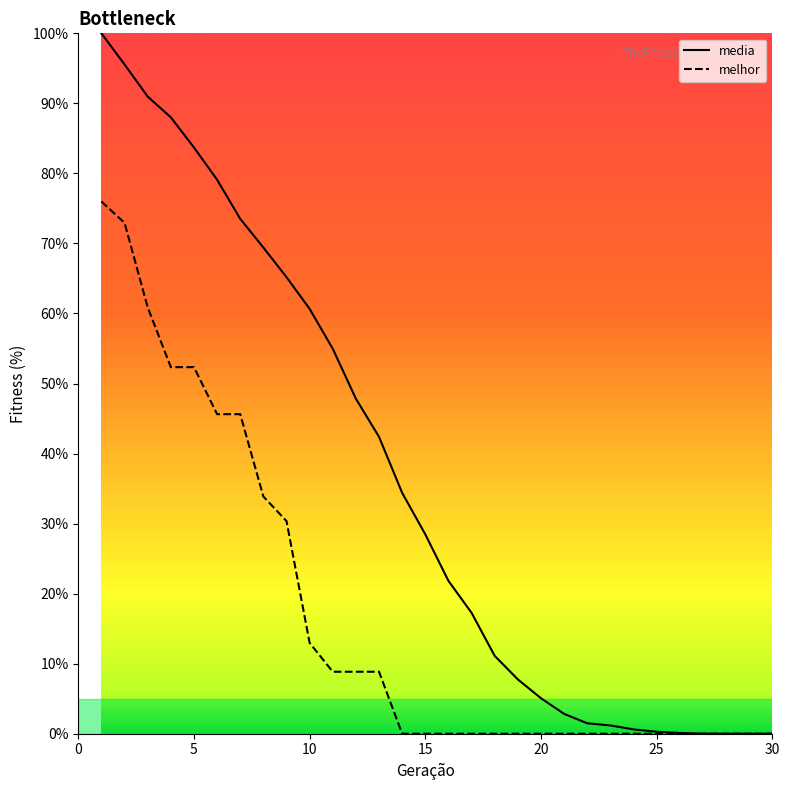

Which series has the largest total across all categories?

media